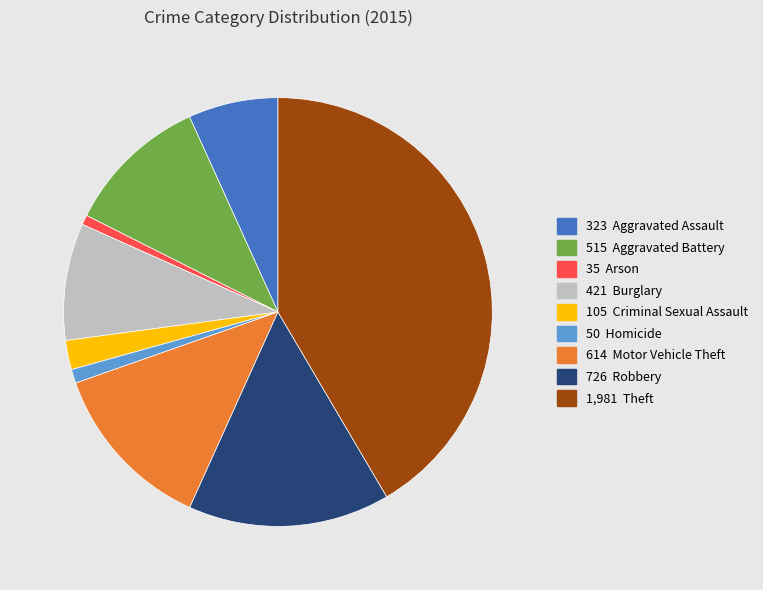

Does any single category account for the majority?

No